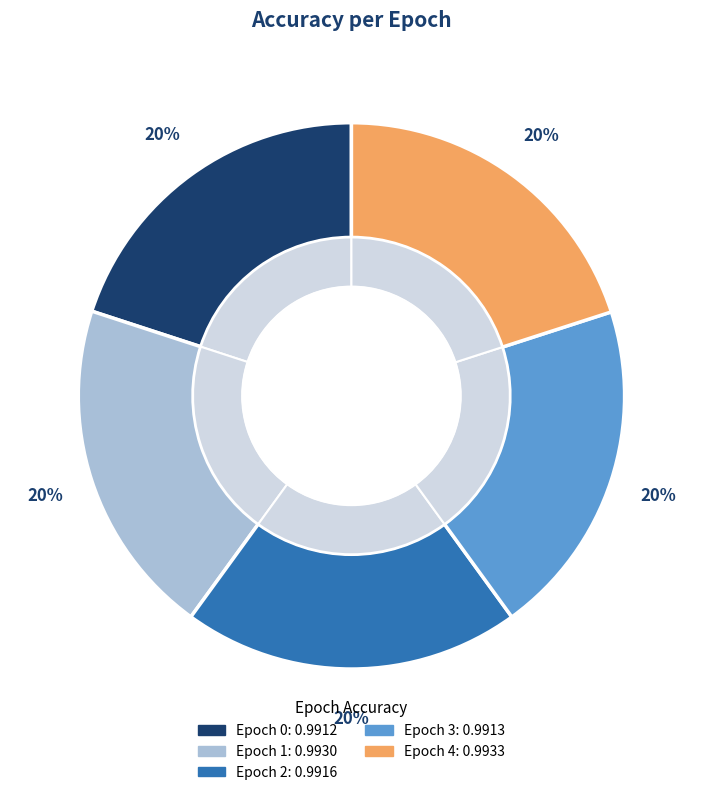

To the nearest percent, what is the average slice percentage?

20%